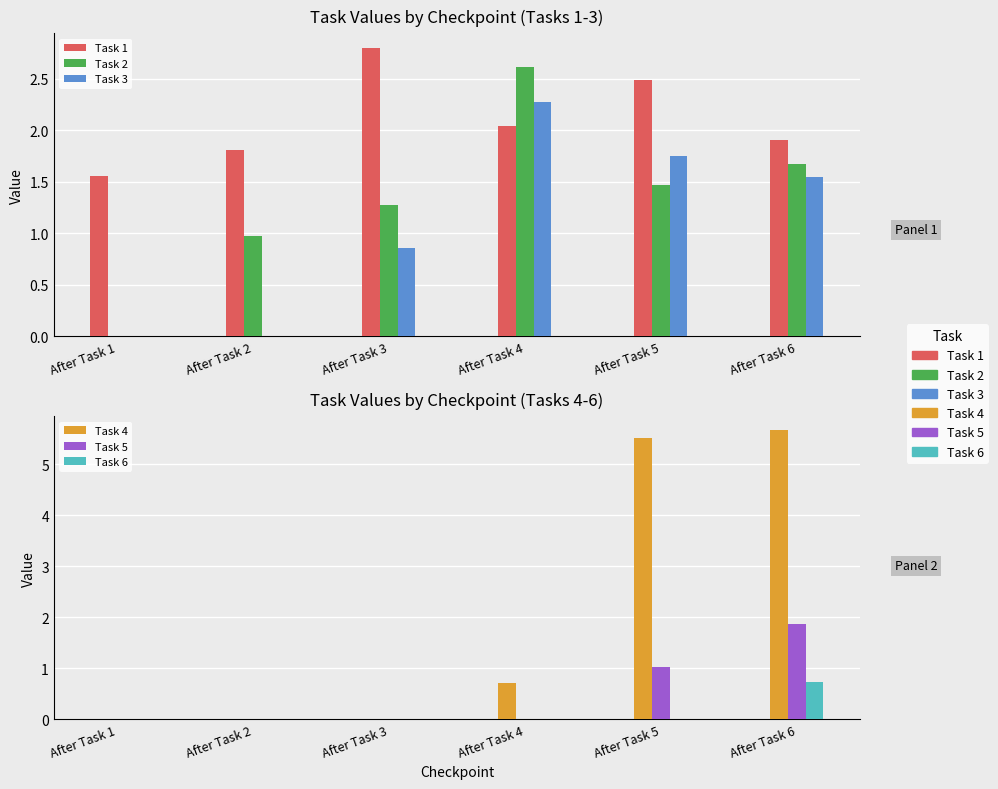

Which series has the largest total across all categories?

Task 1